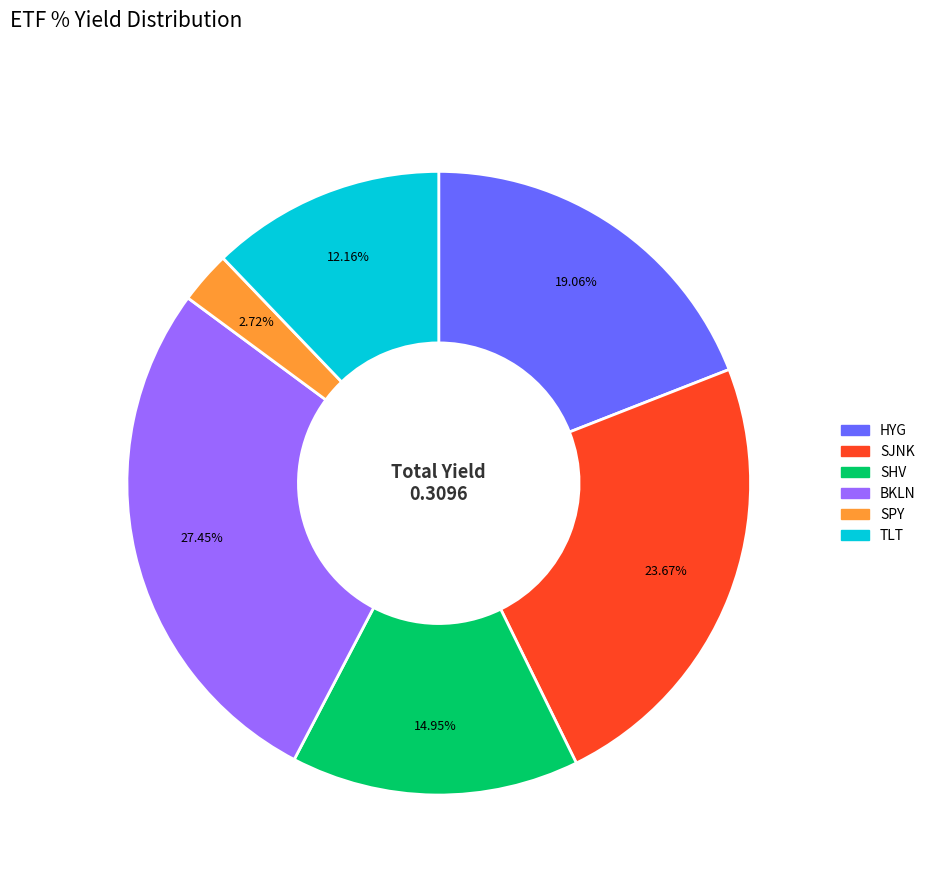

Does SPY represent more than half of the total?

No